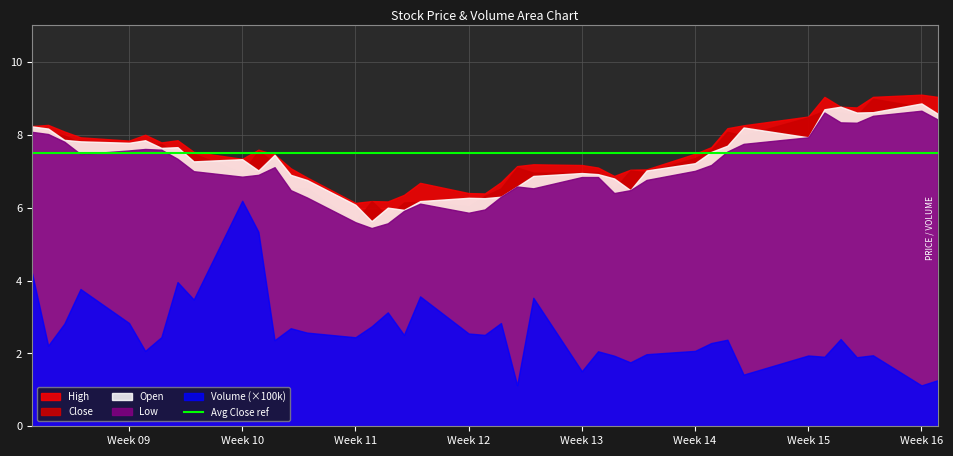

List the labels in order of High value, largest first.

38, 34, 37, 39, 35, 36, 33, 1, 32, 0, 31, 2, 5, 3, 7, 4, 6, 30, 10, 8, 29, 11, 9, 23, 24, 22, 25, 12, 28, 27, 26, 13, 21, 18, 19, 20, 17, 15, 16, 14